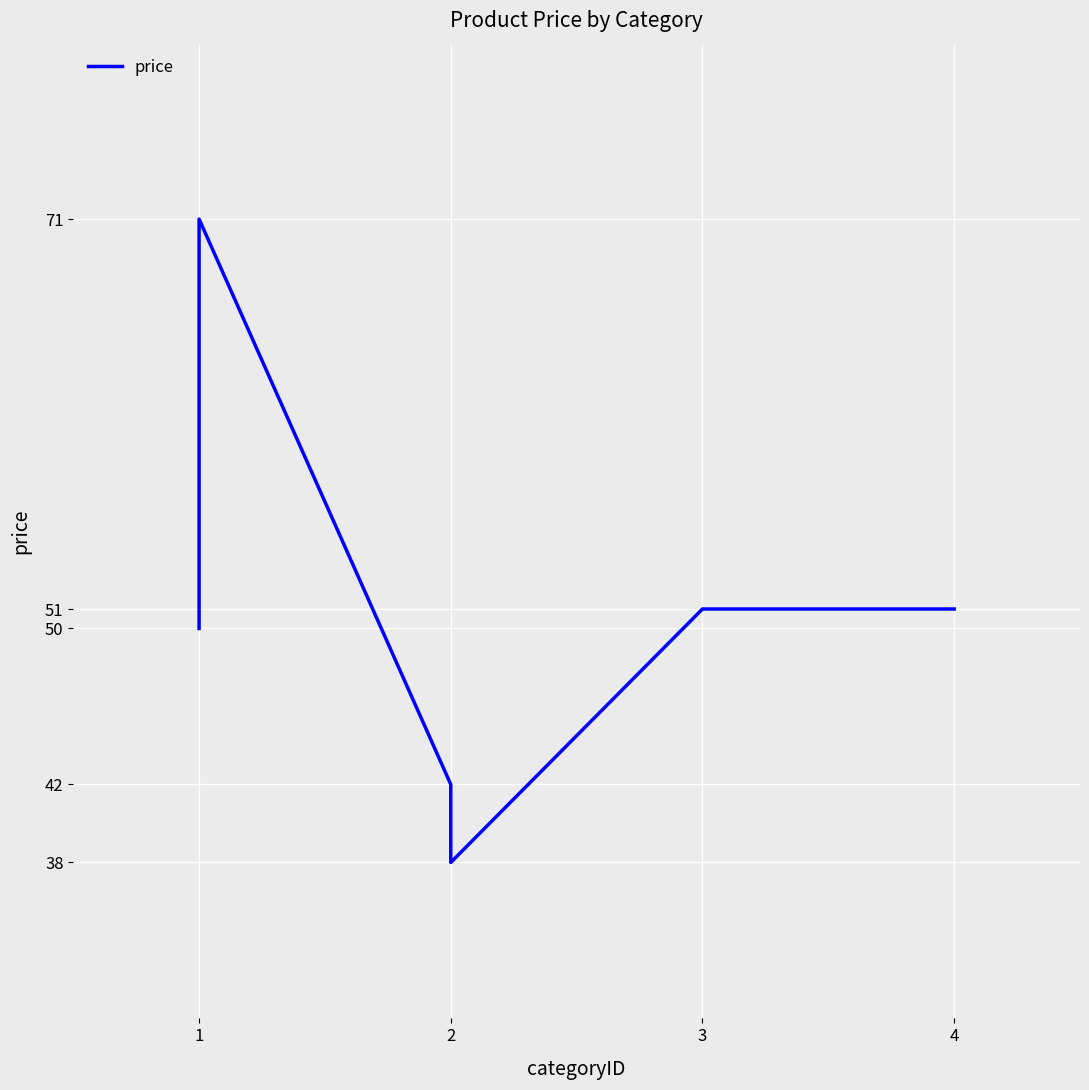

What is the sum of all values?

303